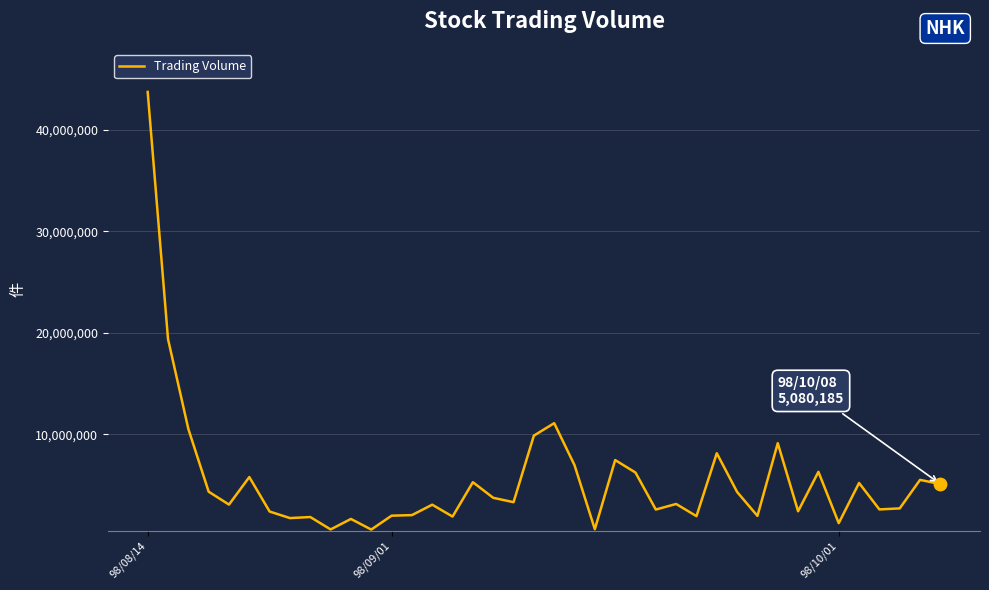

What is the maximum value shown in the chart?

43750400